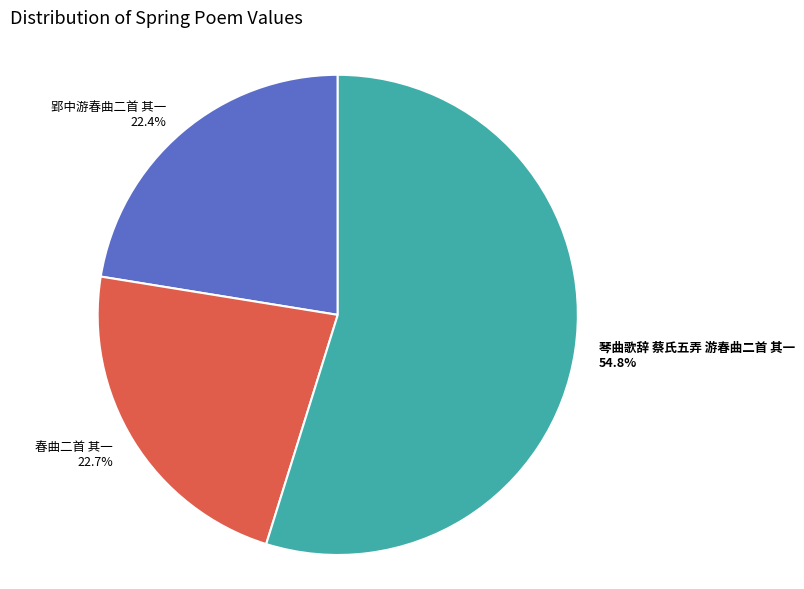

To the nearest percent, what is the average slice percentage?

33%